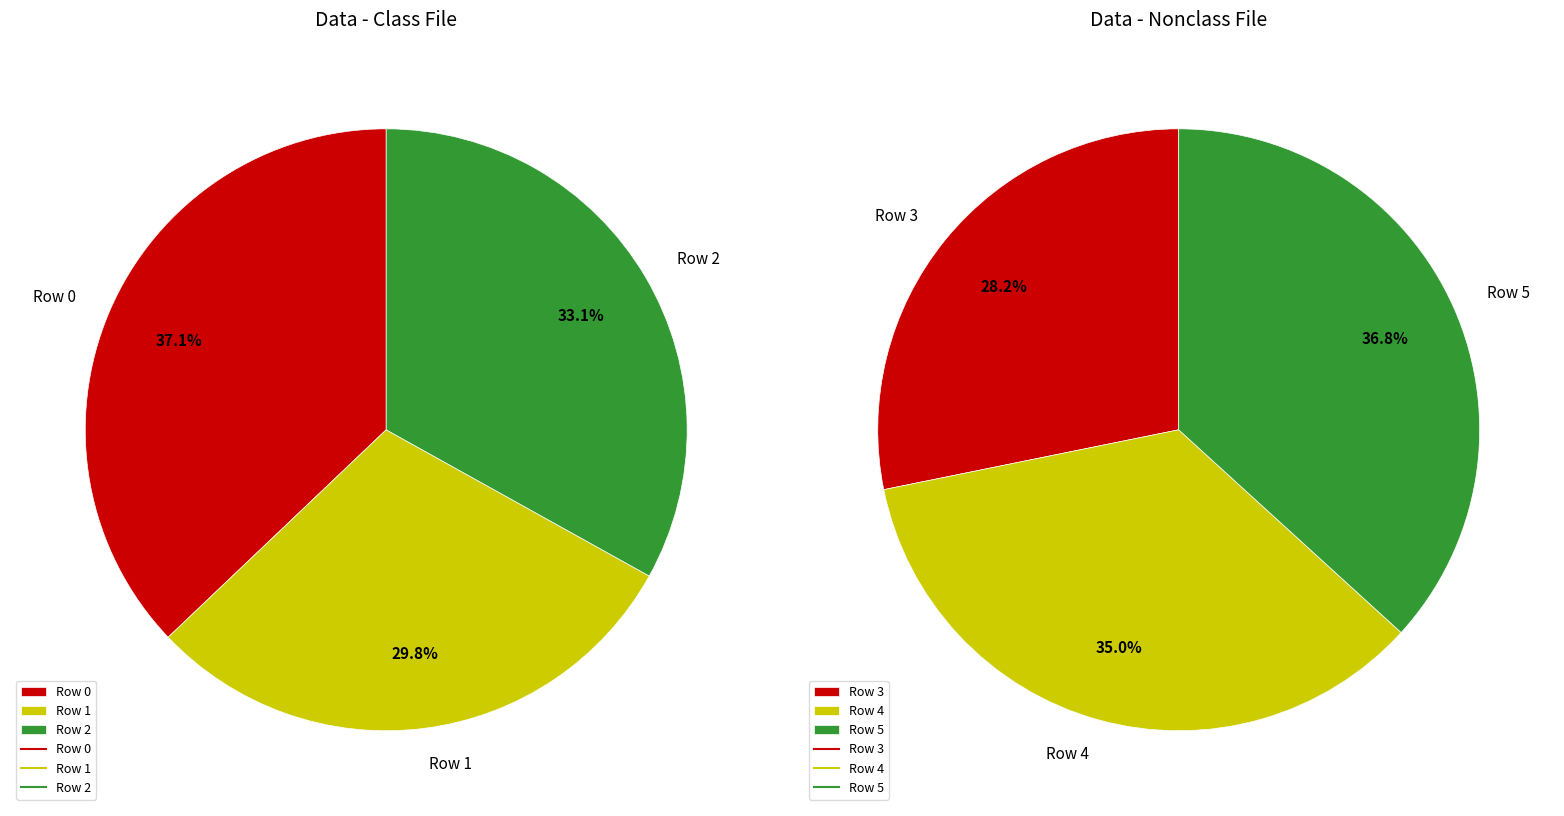

Which category has the biggest portion of the pie?

Row 0